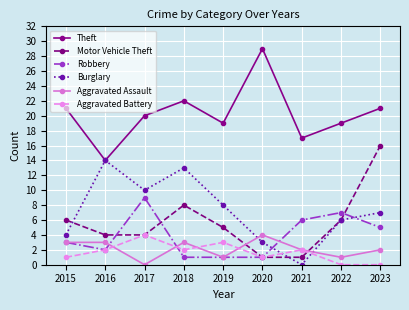

Is this an area chart (filled region under the line)?

No